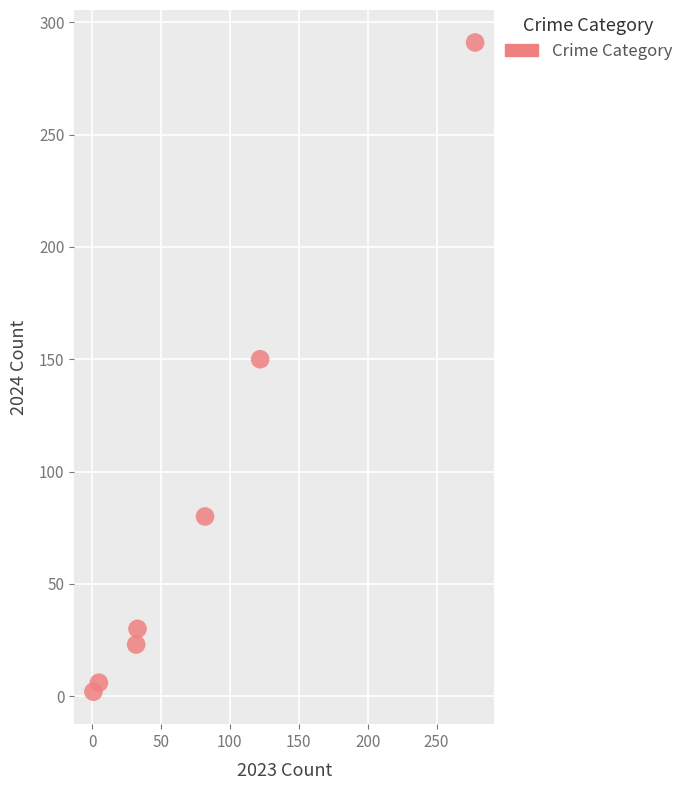

What is the range of Y values (max minus min)?

289